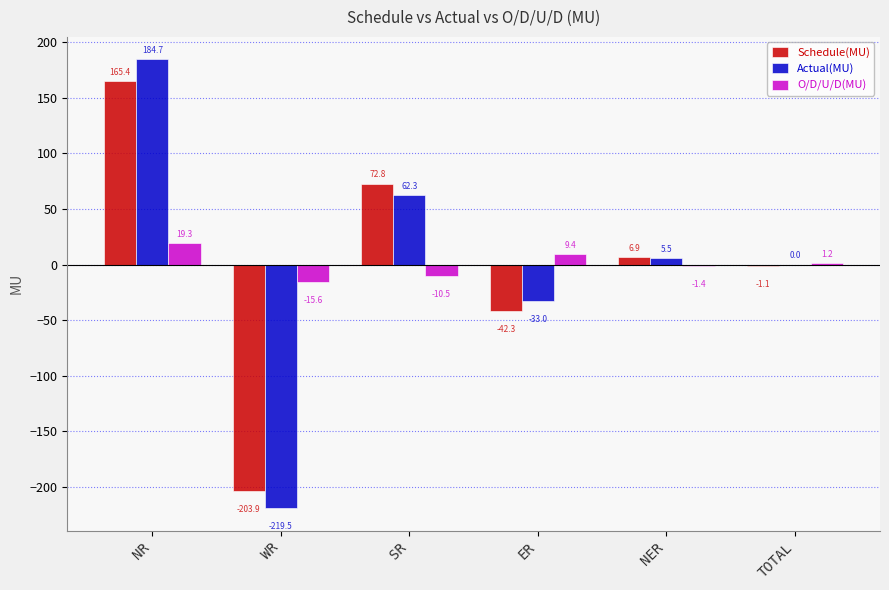

What is the total value across all series at SR?

124.6